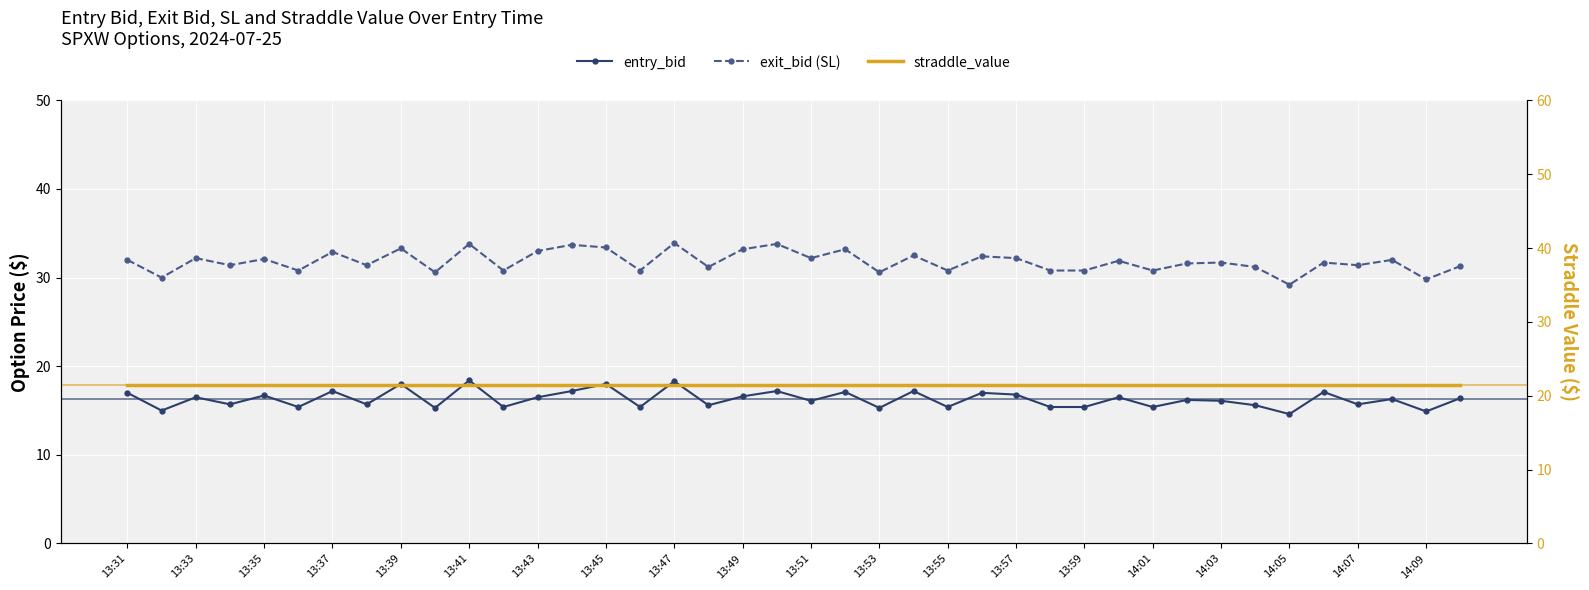

Which has a higher value, 13:55 or 21?

21